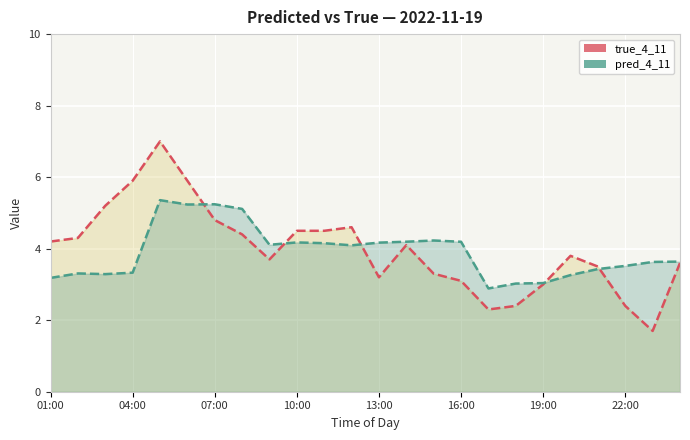

Reading right to left, what are all the values shown in this chart?

true_4_11 line: 3.6	1.7	2.4	3.5	3.8	3.0	2.4	2.3	3.1	3.3	4.1	3.2	4.6	4.5	4.5	3.7	4.4	4.8	5.9	7.0	5.9	5.2	4.3	4.2
pred_4_11 line: 3.6	3.6	3.5	3.4	3.3	3.0	3.0	2.9	4.2	4.2	4.2	4.2	4.1	4.2	4.2	4.1	5.1	5.2	5.2	5.4	3.3	3.3	3.3	3.2